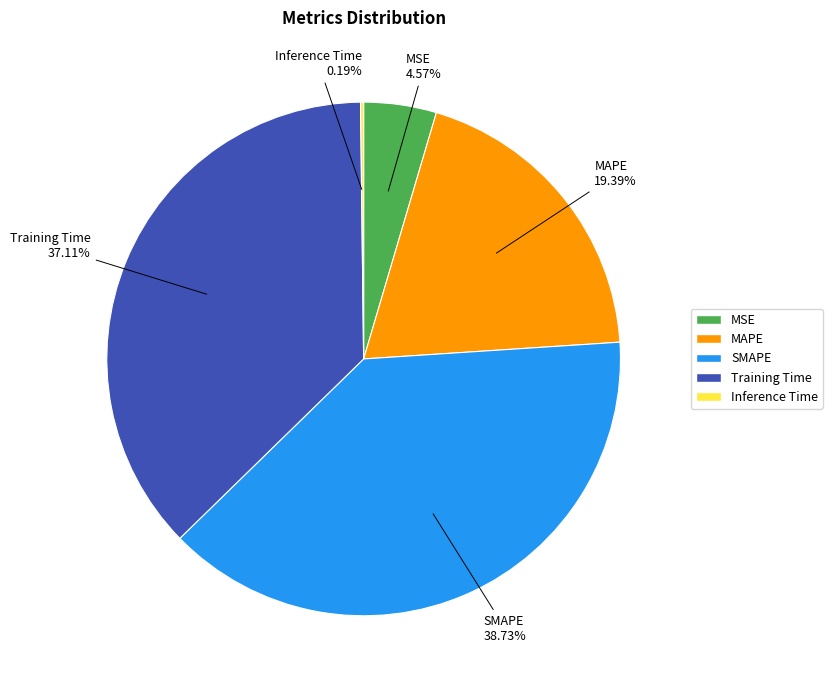

Which category has the biggest portion of the pie?

SMAPE